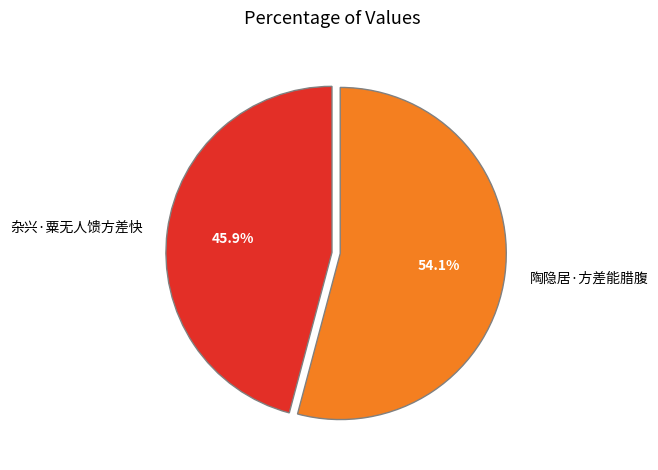

To the nearest percent, what is the average slice percentage?

50%